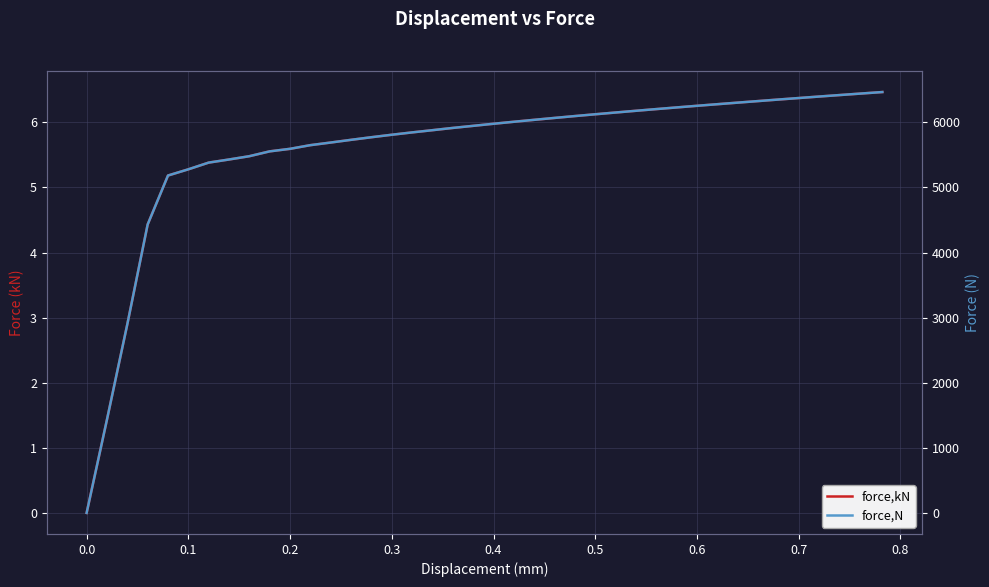

What are all the series names shown in the legend?

force,kN, force,N